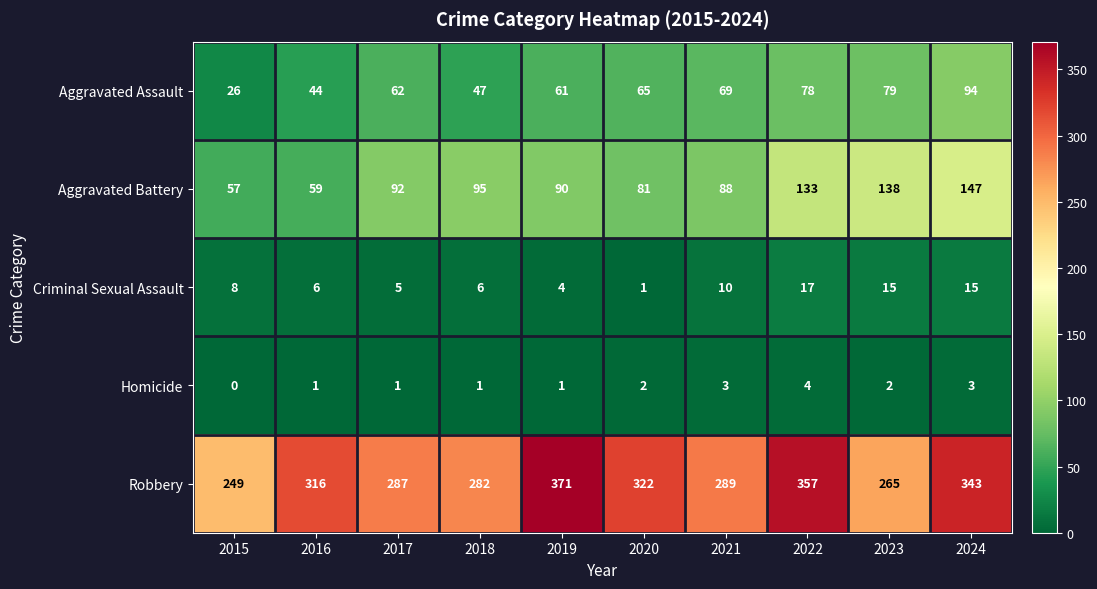

What is the total value across all series at 2016?

426